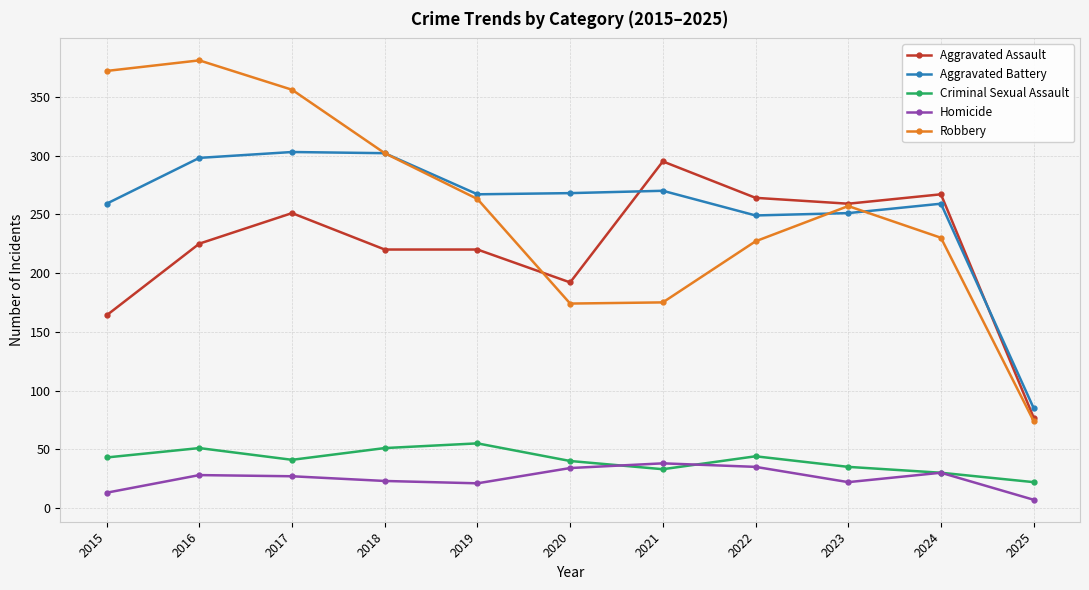

At which category does Aggravated Assault reach its first local peak?

2017